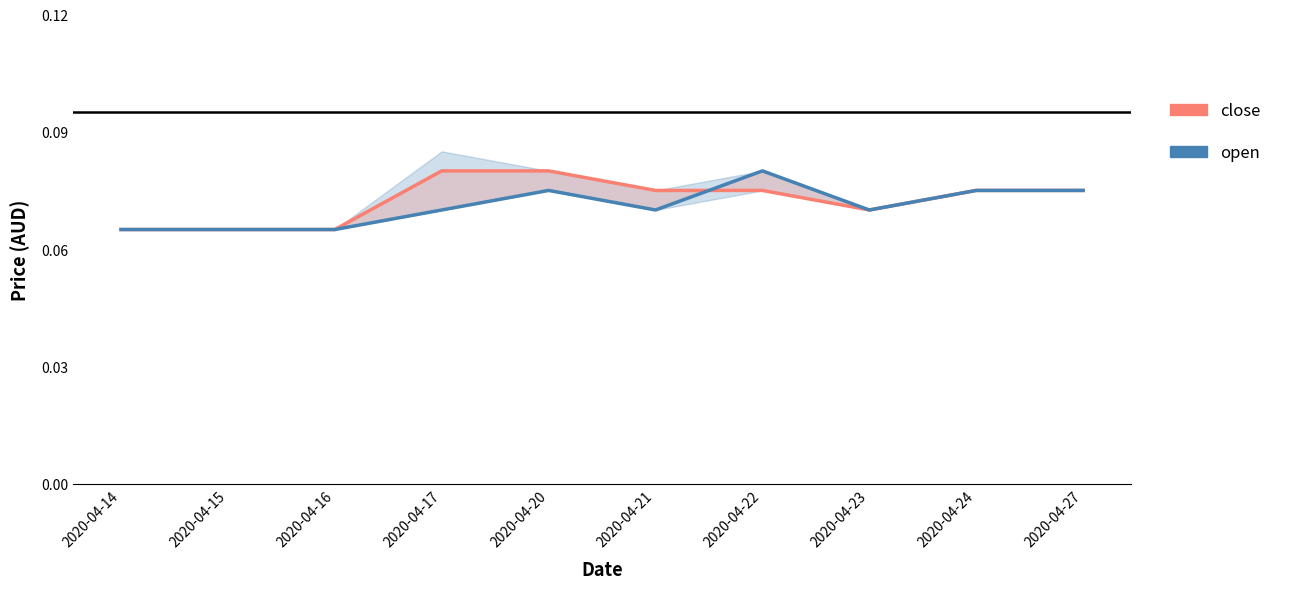

Reading left to right, what are all the values shown in this chart?

close: 0.1	0.1	0.1	0.1	0.1	0.1	0.1	0.1	0.1	0.1
open: 0.1	0.1	0.1	0.1	0.1	0.1	0.1	0.1	0.1	0.1